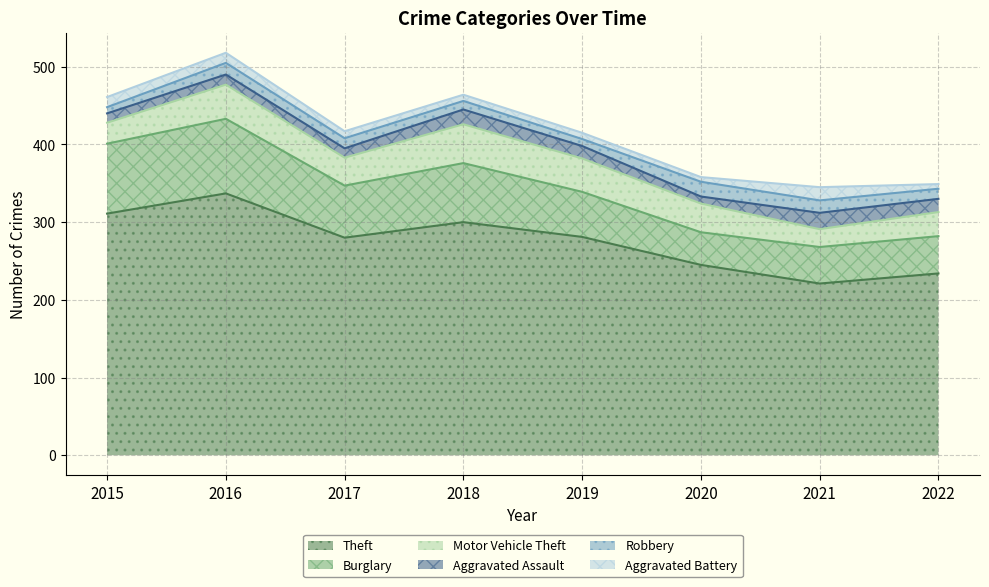

At which label does Motor Vehicle Theft first exceed 37?

2016